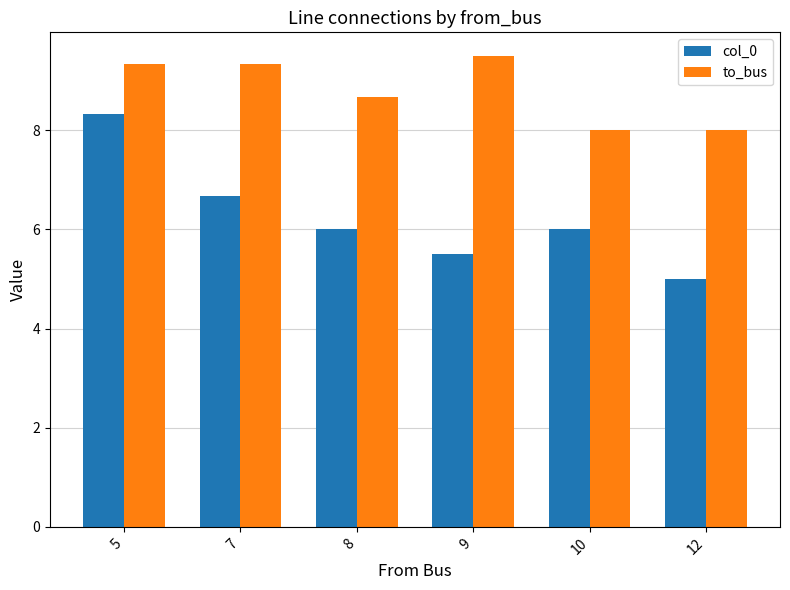

What is the difference between the maximum and minimum values in the to_bus series?

1.5